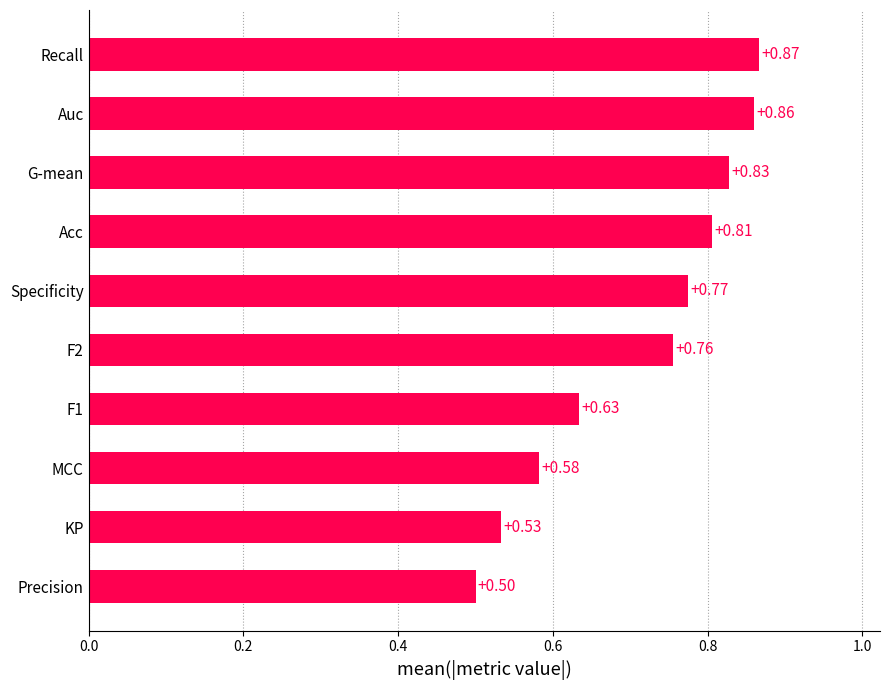

List the labels in order of value, smallest first.

Precision, KP, MCC, F1, F2, Specificity, Acc, G-mean, Auc, Recall